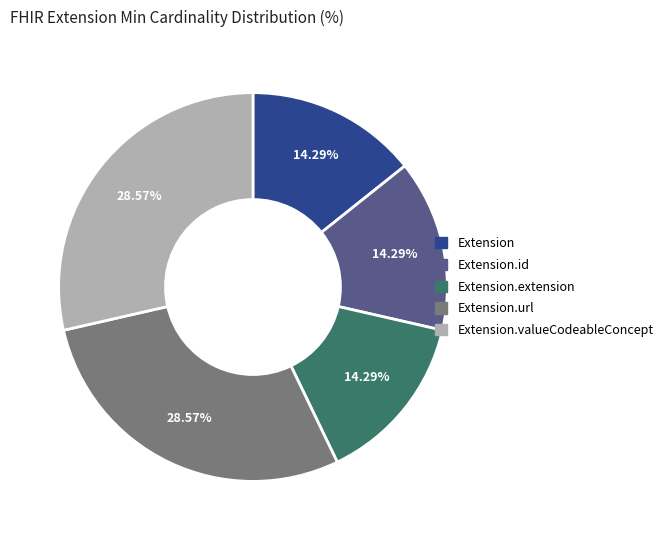

Does any single category account for the majority?

No